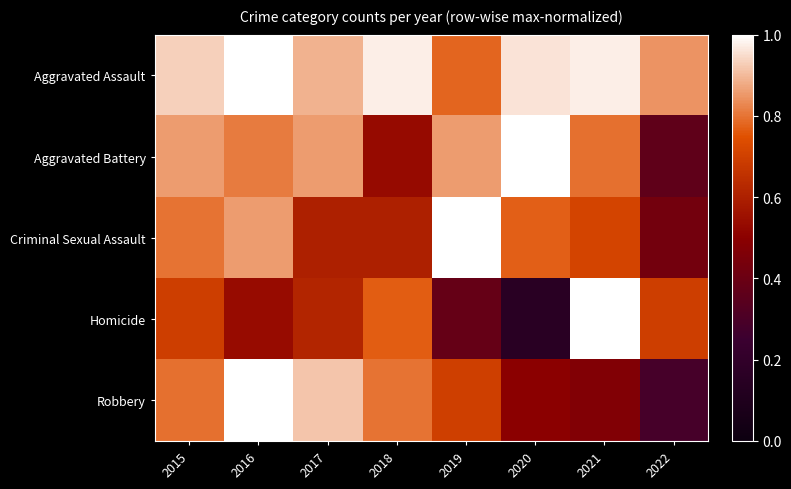

Reading right to left, transcribe all the data shown in this chart.

Aggravated Assault: 2022=0.8	2021=1.0	2020=1.0	2019=0.8	2018=1.0	2017=0.9	2016=1.0	2015=0.9
Aggravated Battery: 2022=0.4	2021=0.8	2020=1.0	2019=0.9	2018=0.5	2017=0.9	2016=0.8	2015=0.9
Criminal Sexual Assault: 2022=0.4	2021=0.7	2020=0.8	2019=1.0	2018=0.6	2017=0.6	2016=0.9	2015=0.8
Homicide: 2022=0.7	2021=1.0	2020=0.2	2019=0.4	2018=0.8	2017=0.6	2016=0.5	2015=0.7
Robbery: 2022=0.3	2021=0.5	2020=0.5	2019=0.7	2018=0.8	2017=0.9	2016=1.0	2015=0.8